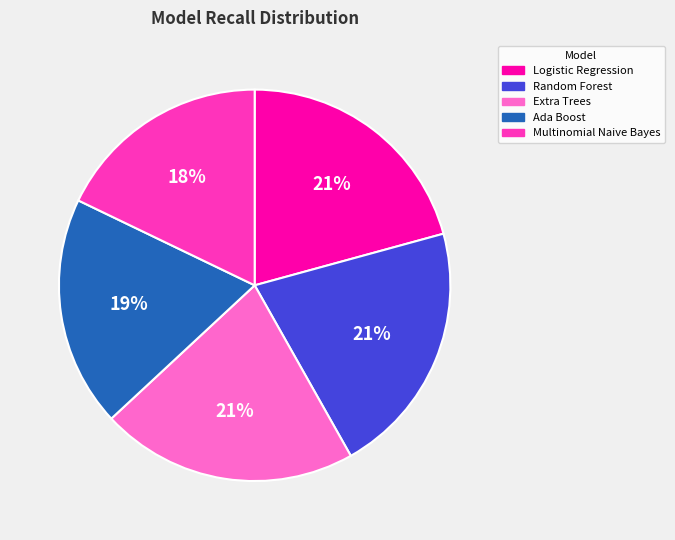

Do Random Forest and Ada Boost together represent more than half of the pie?

No